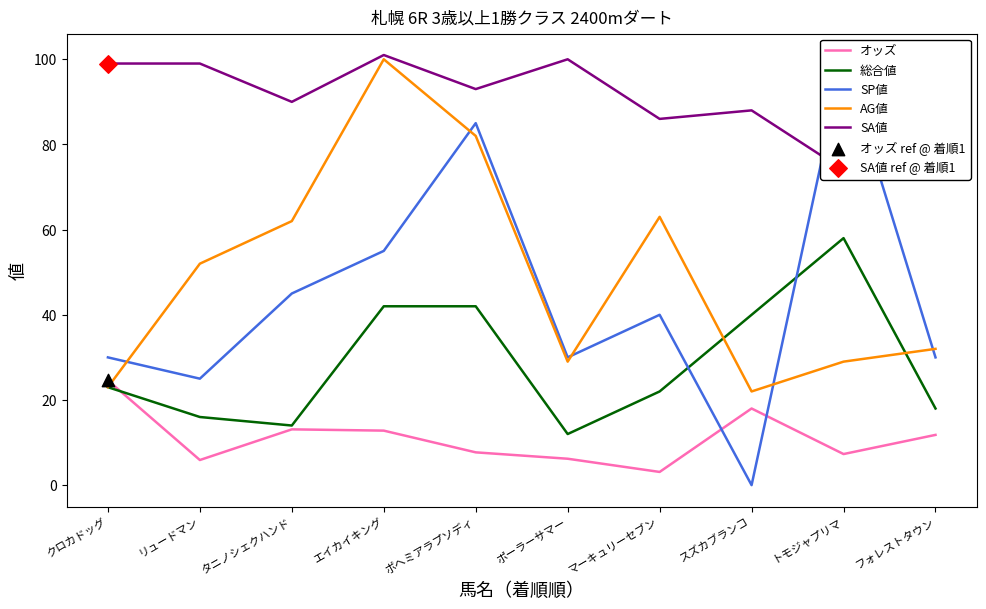

At which category is the sum across all series the highest?

エイカイキング